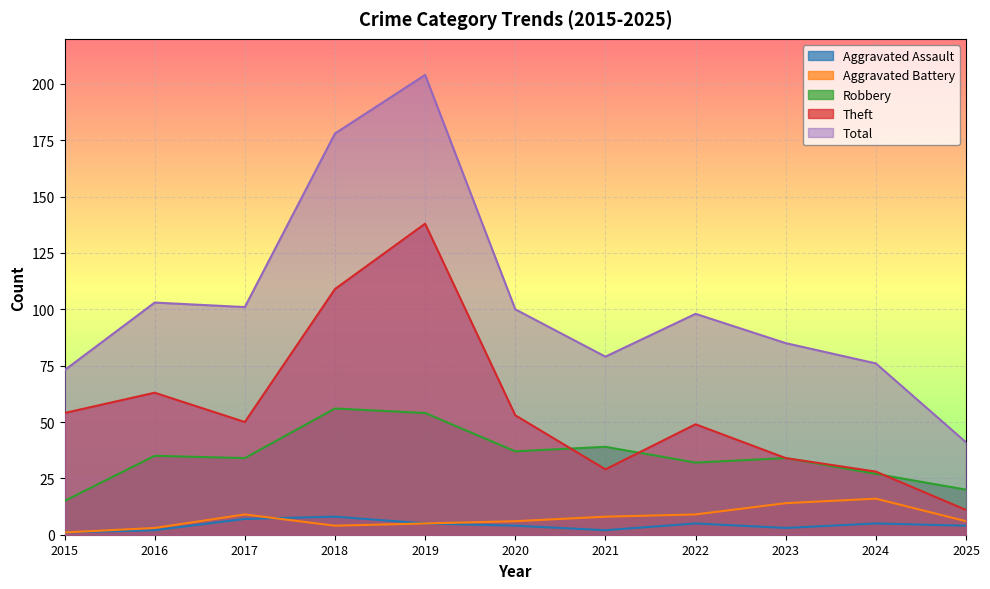

Which series has the largest total across all categories?

Total